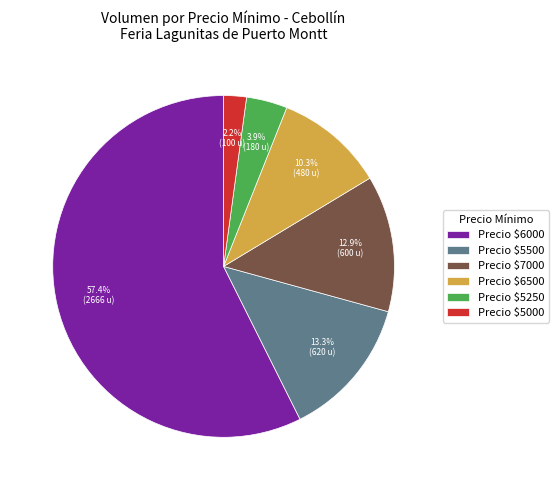

Which slice is the largest?

Precio $6000